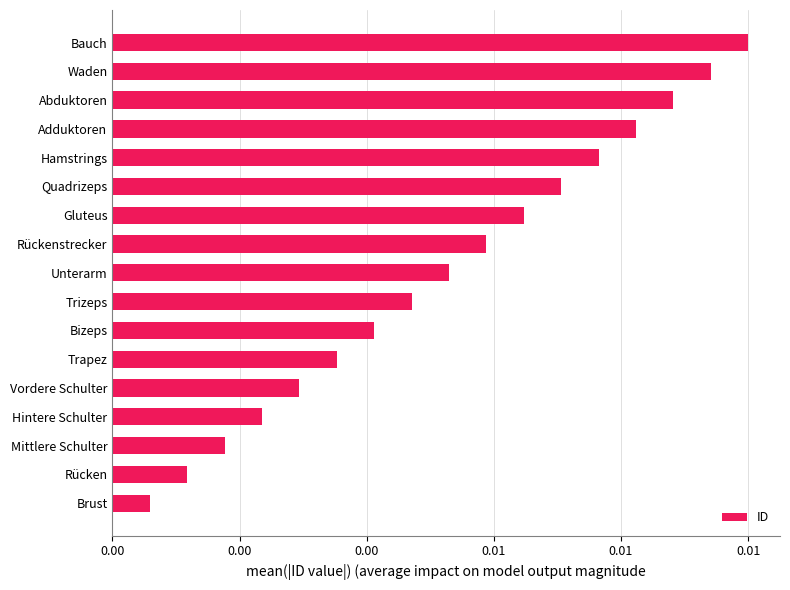

Are the bars horizontal?

Yes